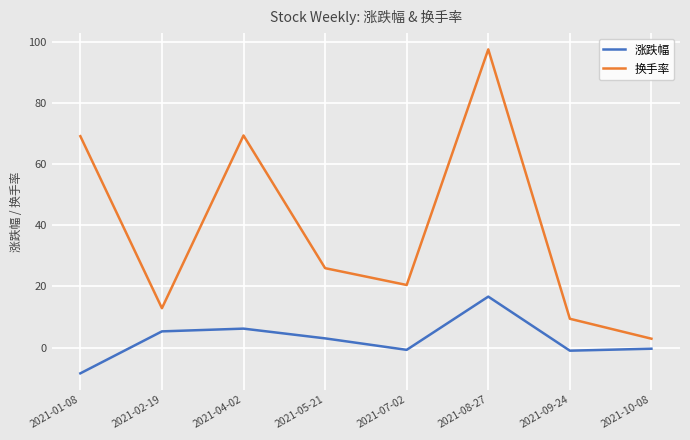

True or false: 涨跌幅 has more than 0 points higher than both neighbors.

True